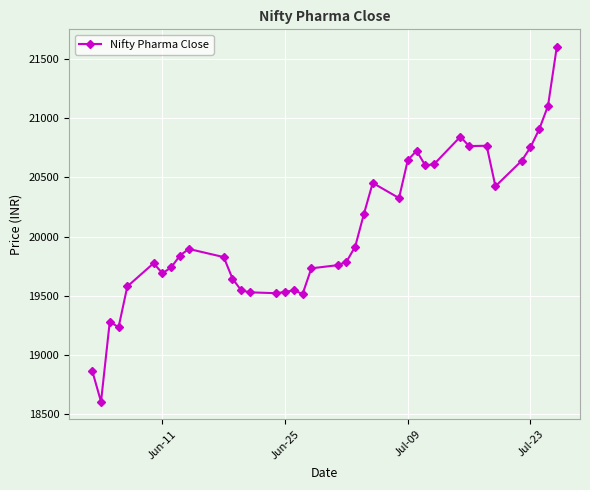

What is the difference between the maximum and minimum values?

2999.9